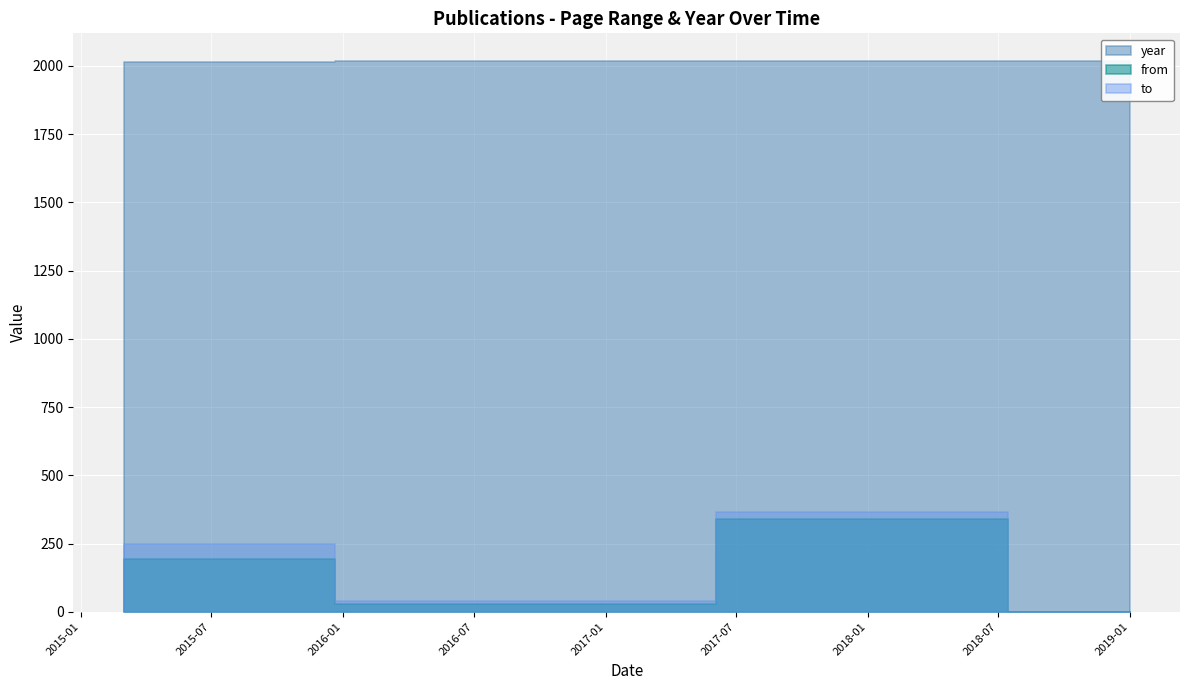

How many values in the from series exceed 27?

2